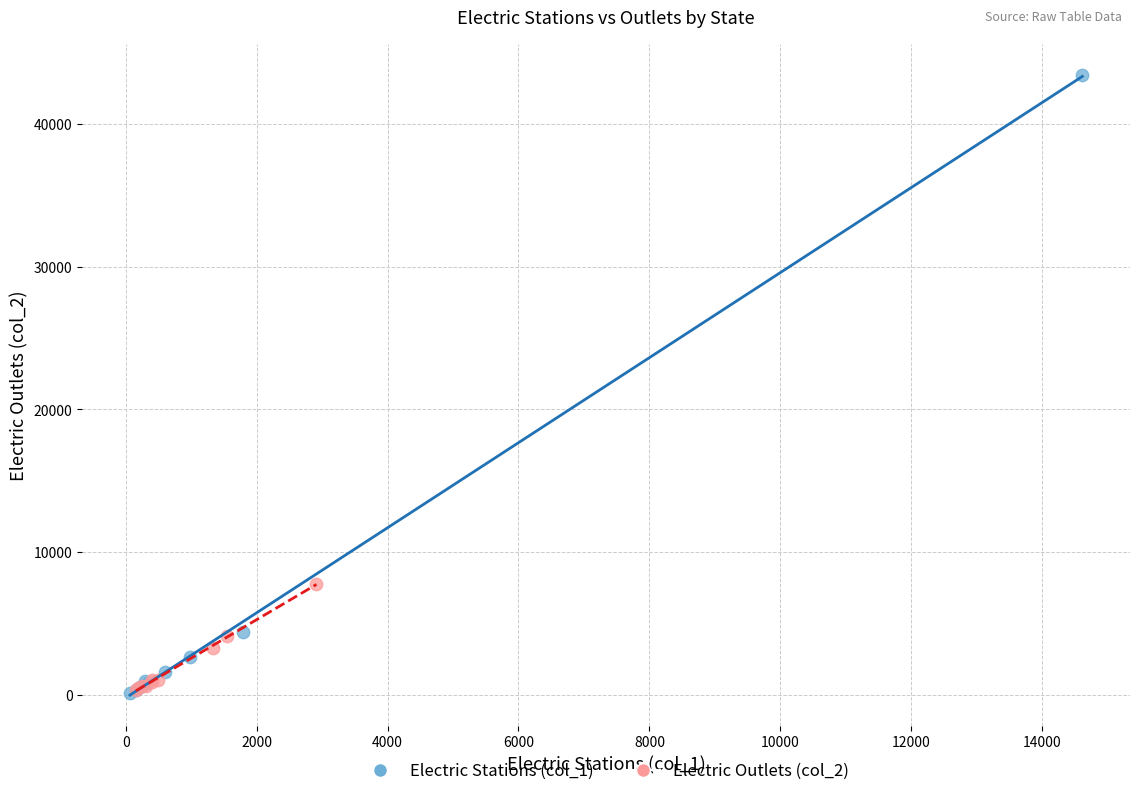

Which series has the largest Y range (max minus min)?

Electric Stations (col_1)